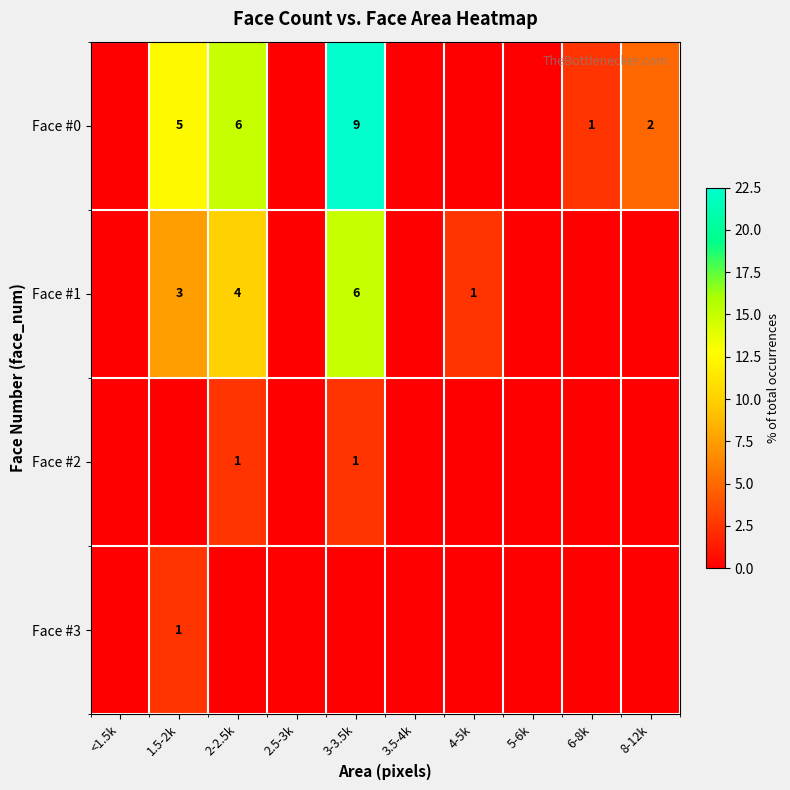

Which label corresponds to the largest value in the chart?

3-3.5k